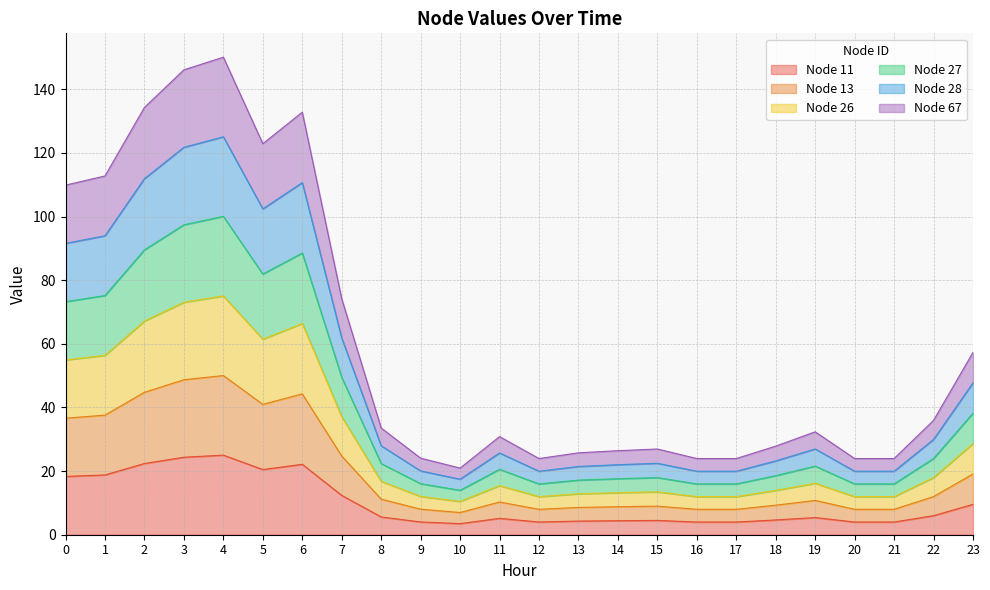

Does the chart have visible grid lines?

Yes